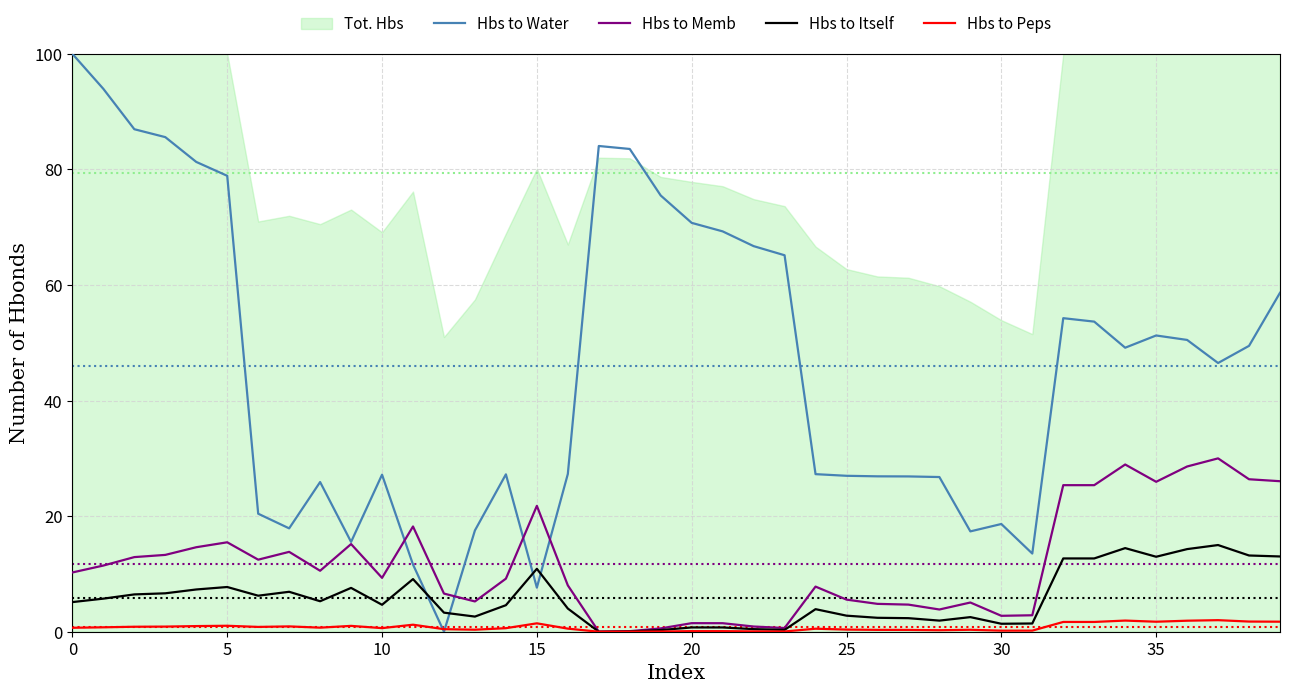

How many lines are shown in the chart?

4